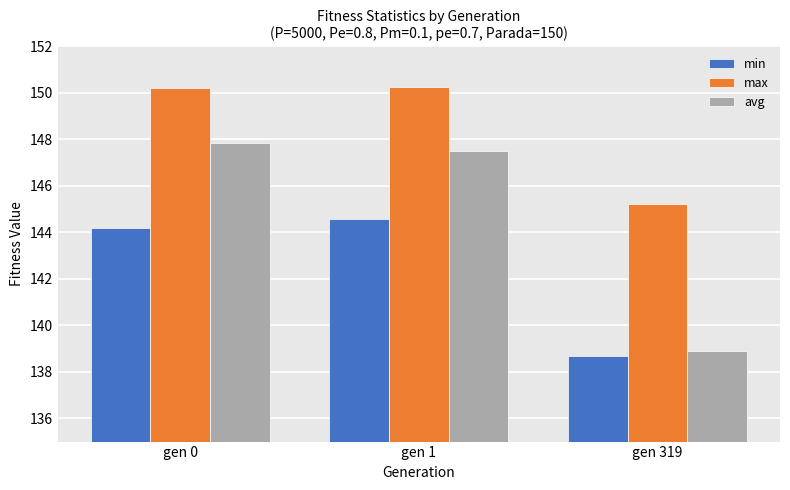

What is the maximum value shown in the chart?

150.3